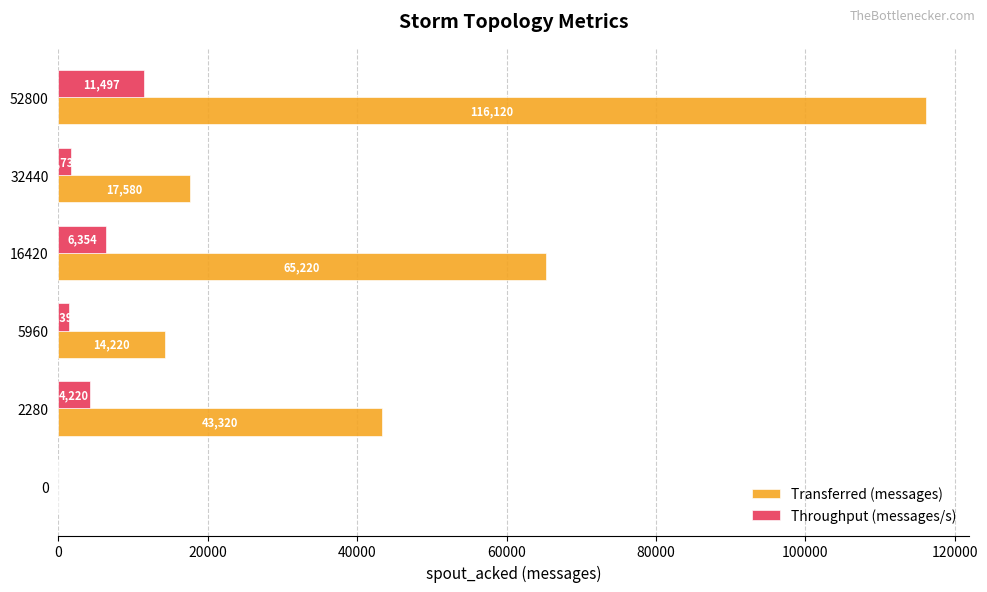

Is it true that Throughput (messages/s) equals 4220 at 2280?

True